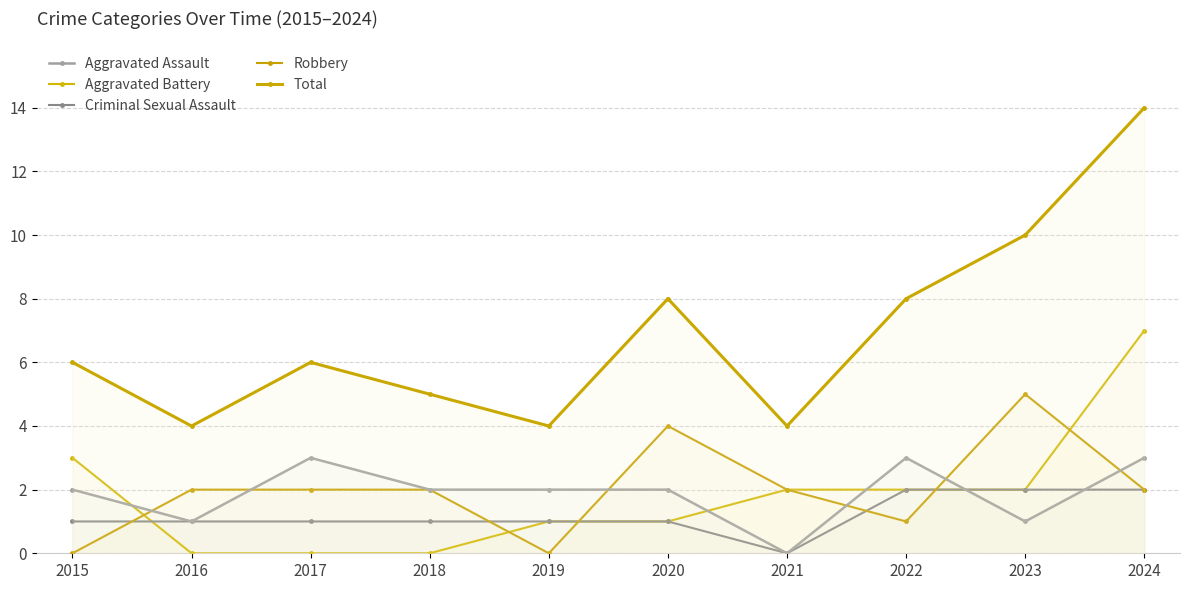

Does the chart display data point markers on the line(s)?

Yes